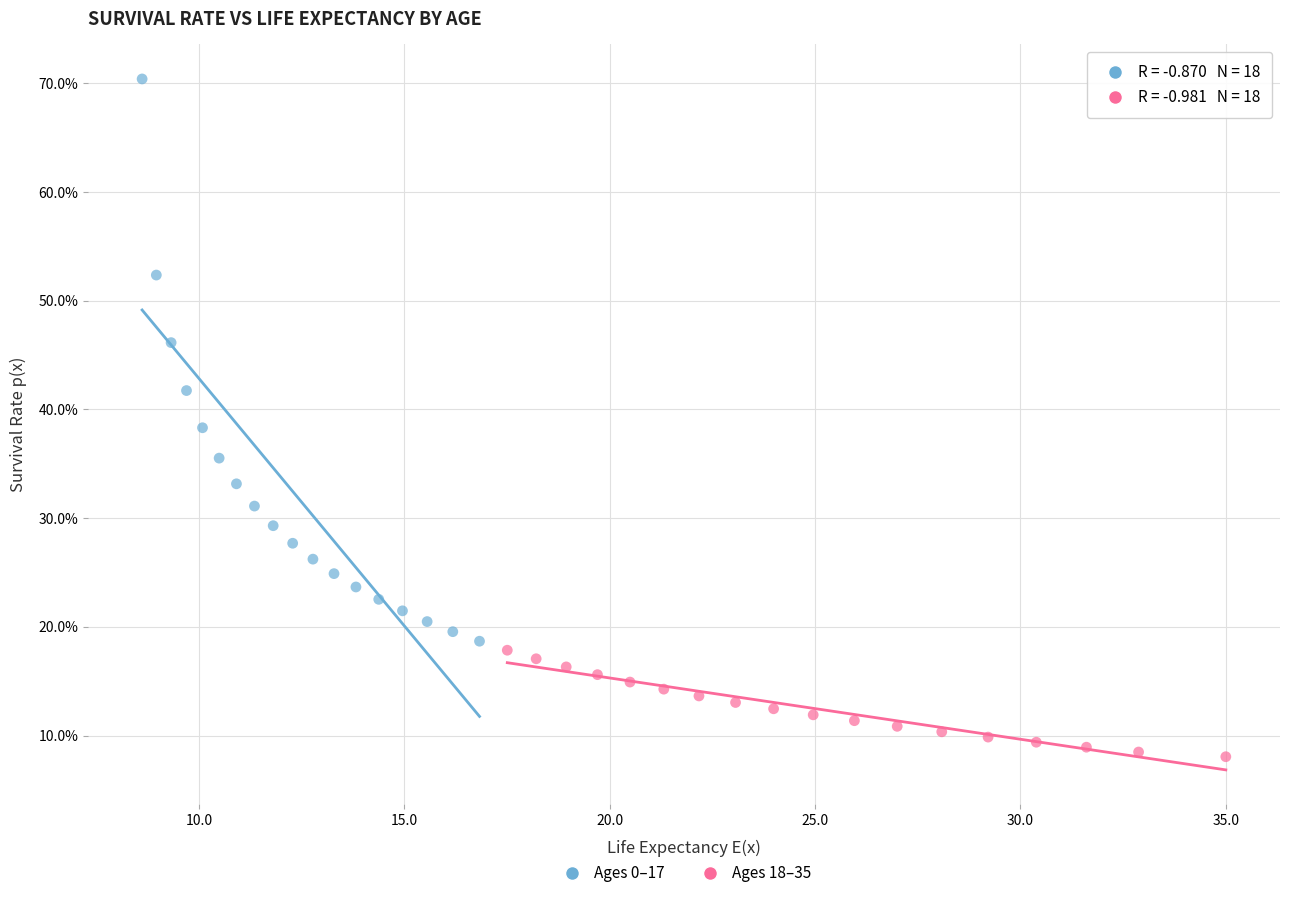

What are all the series names shown in the legend?

Ages 0–17, Ages 18–35